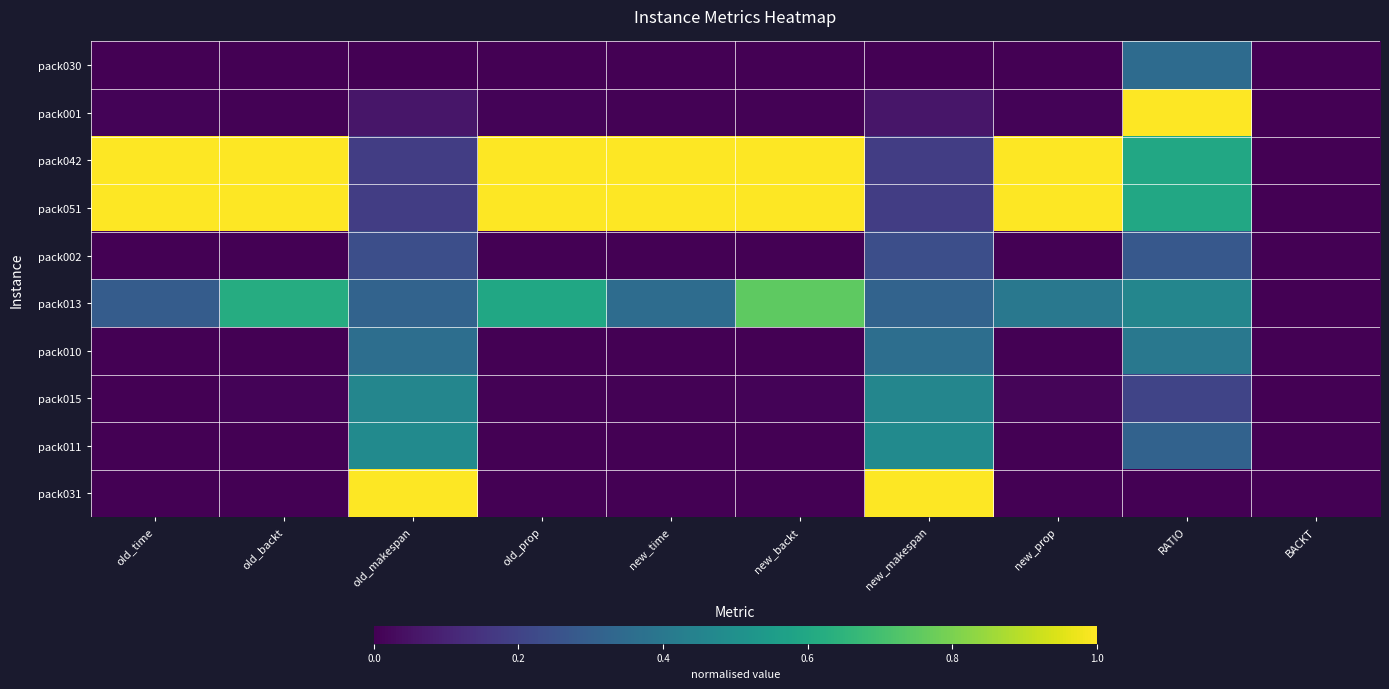

List the series in order of their peak value, lowest first.

pack002, pack030, pack010, pack015, pack011, pack013, pack001, pack042, pack051, pack031